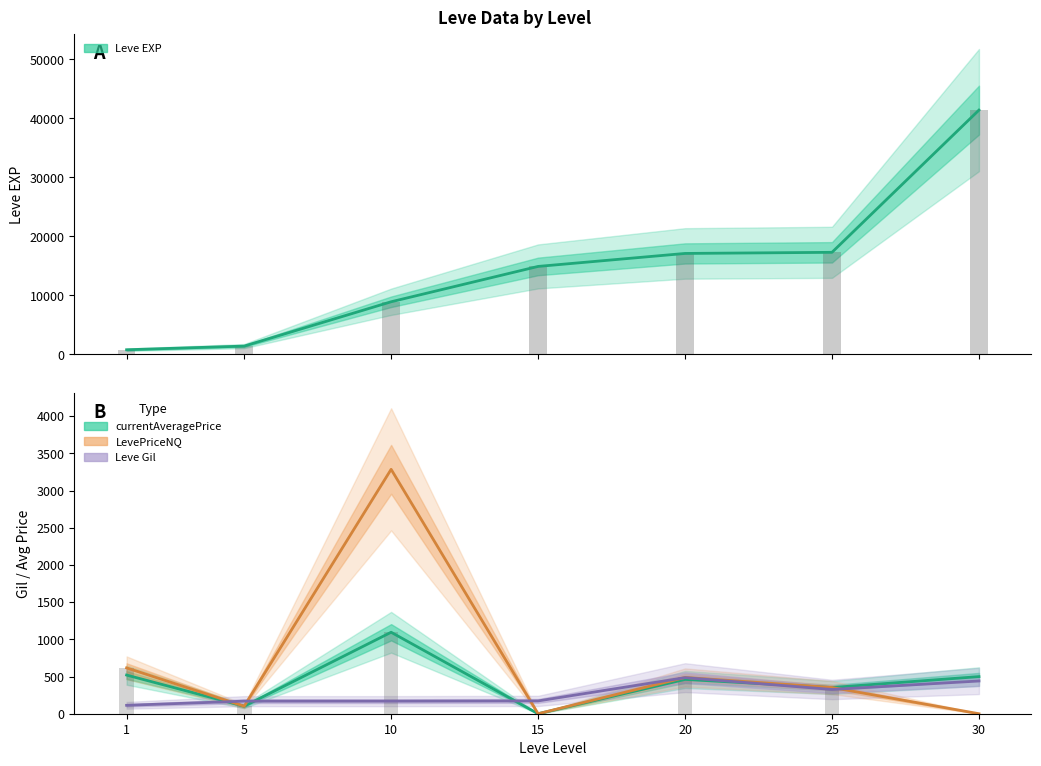

True or false: Leve EXP has a value of 6604.8 at 20.

False